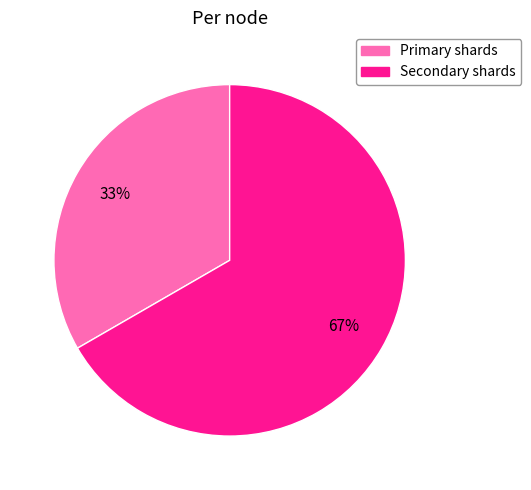

What is the largest slice in the pie chart?

Secondary shards